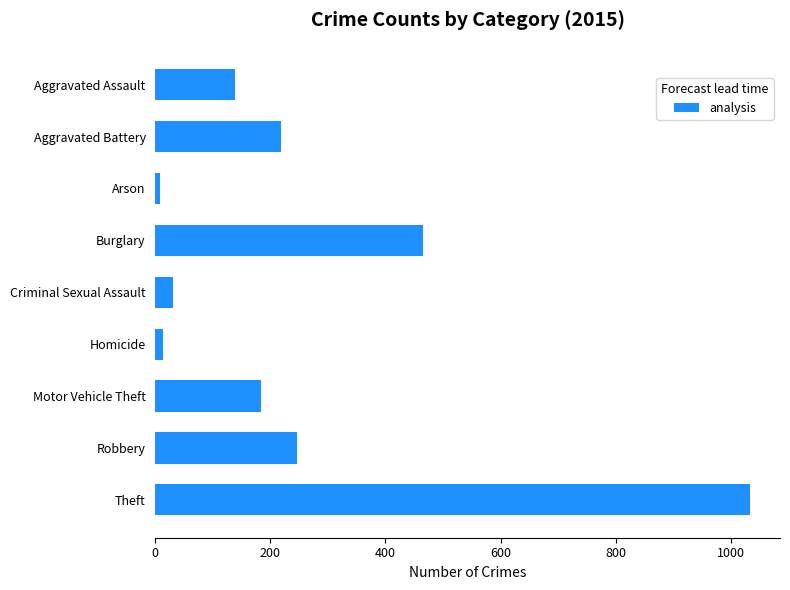

What is the change in value from Aggravated Battery to Criminal Sexual Assault?

-189